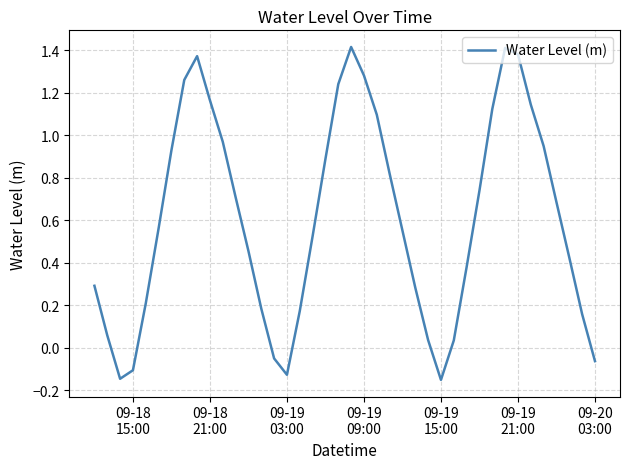

What is the difference between the maximum and minimum values?

1.6